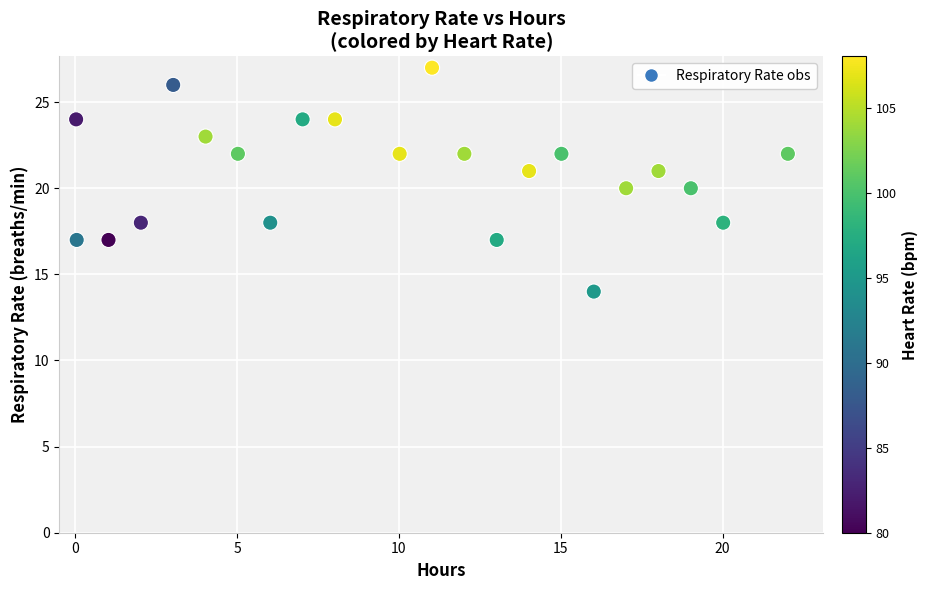

What is the range of Y values (max minus min)?

13